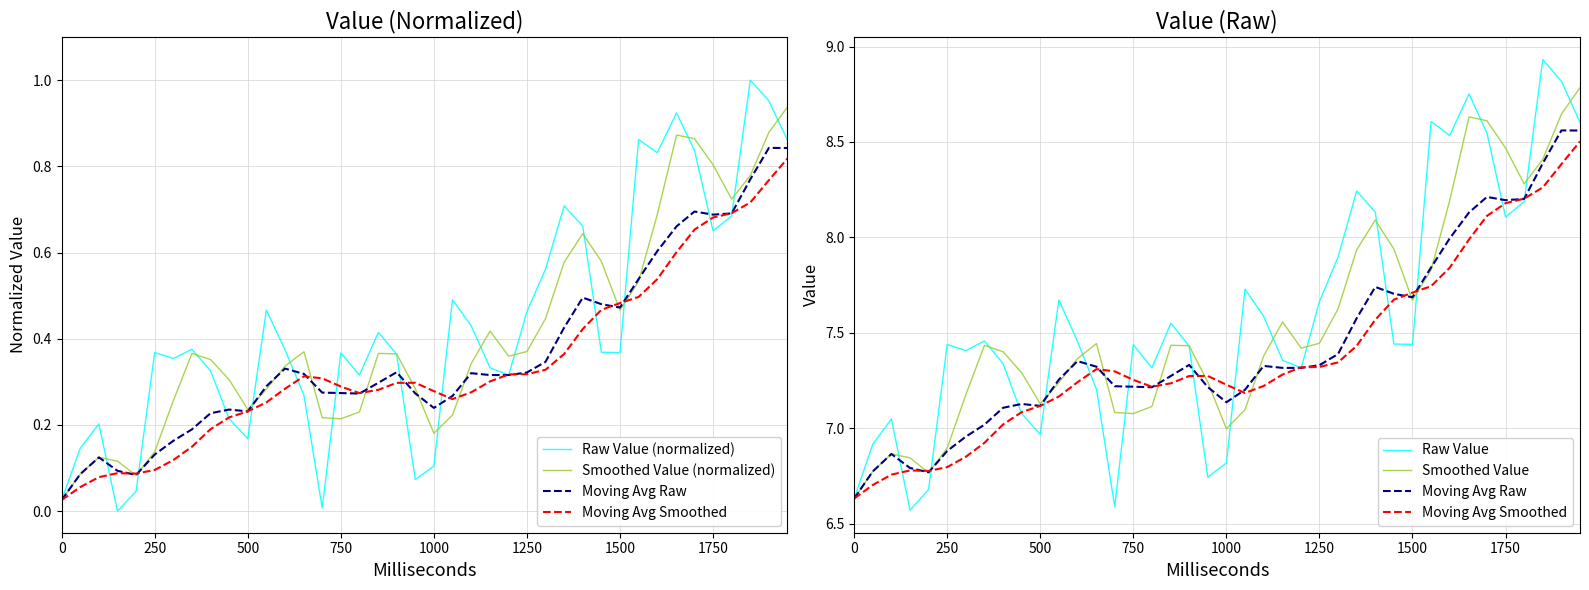

Is it true that Smoothed Value equals 9.5 at 250?

False